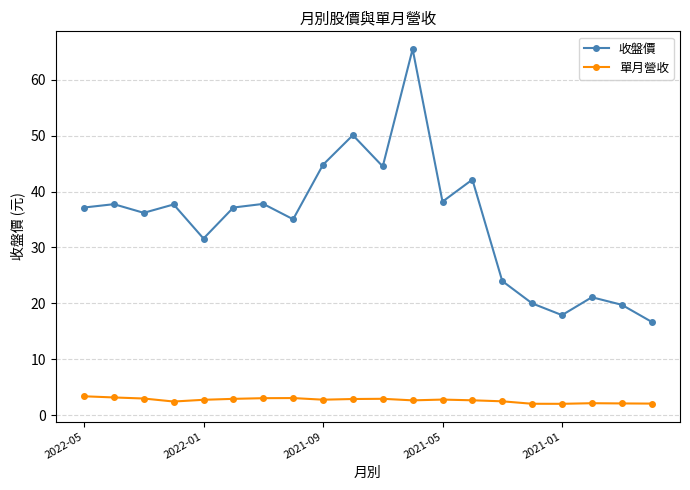

What is the minimum value for 收盤價?

16.7